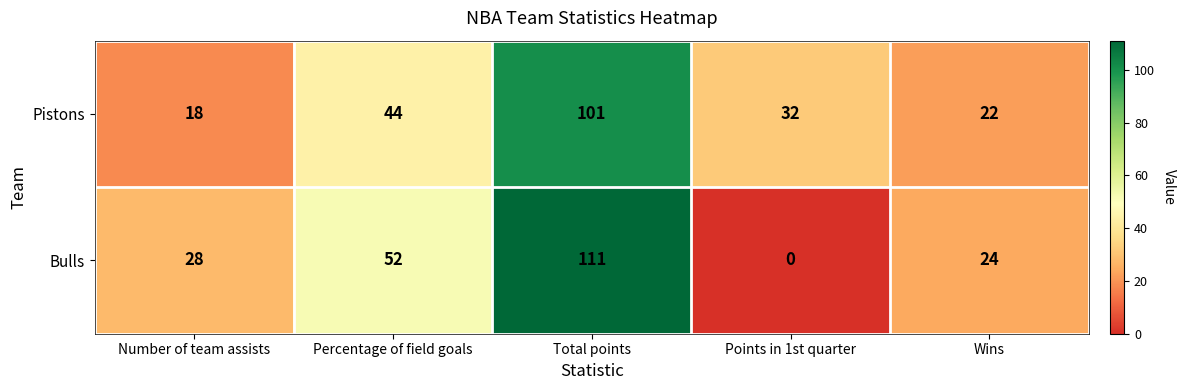

How many data points does each series have?

5